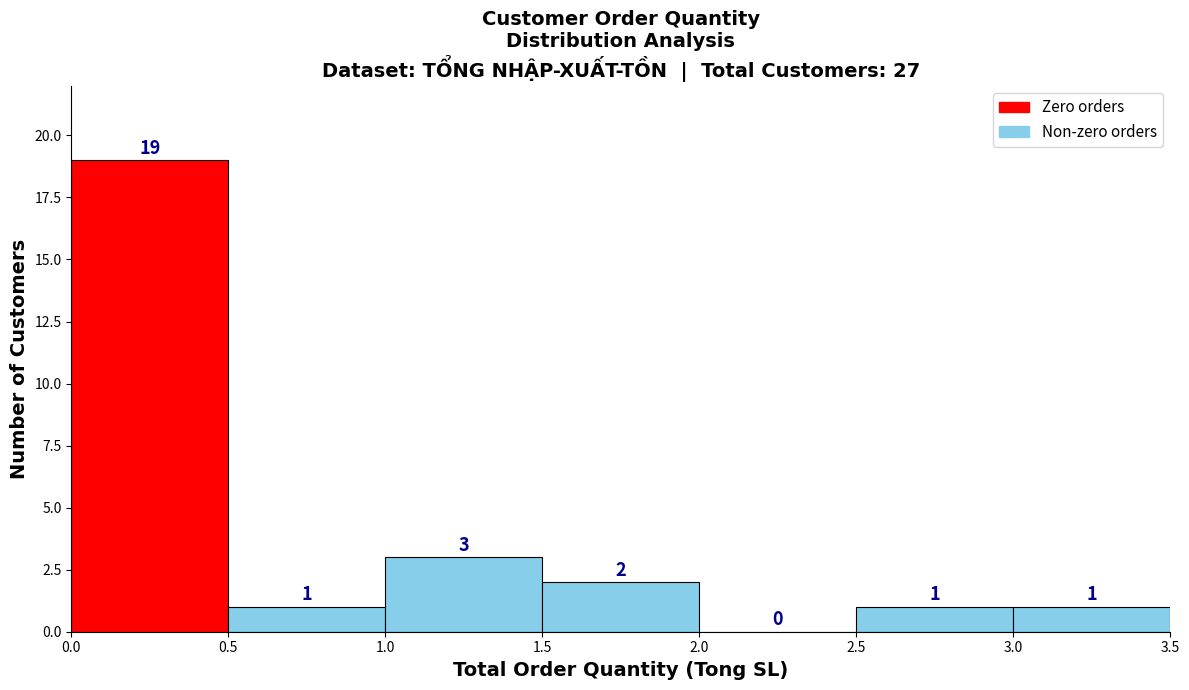

How tall is the bar that spans 0.5 to 1.0 on the x-axis?

1